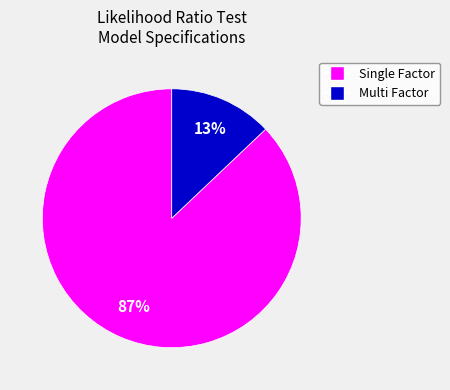

Does any single category account for the majority?

Yes